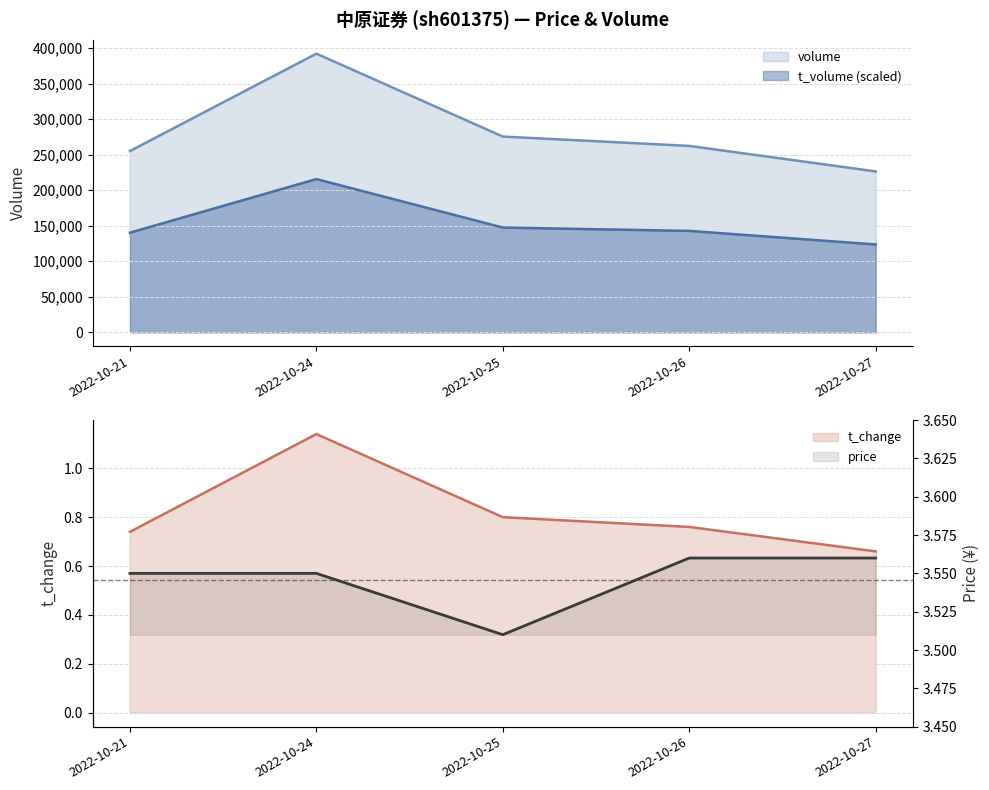

At how many categories does at least one series exceed 378670?

1